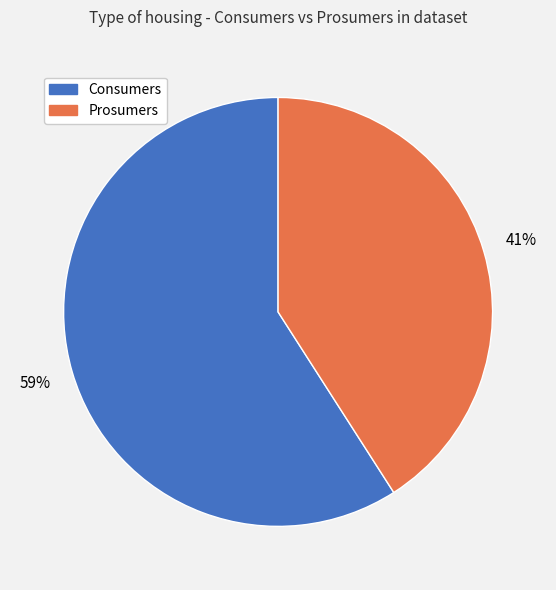

To the nearest percent, what portion does Prosumers represent?

41%